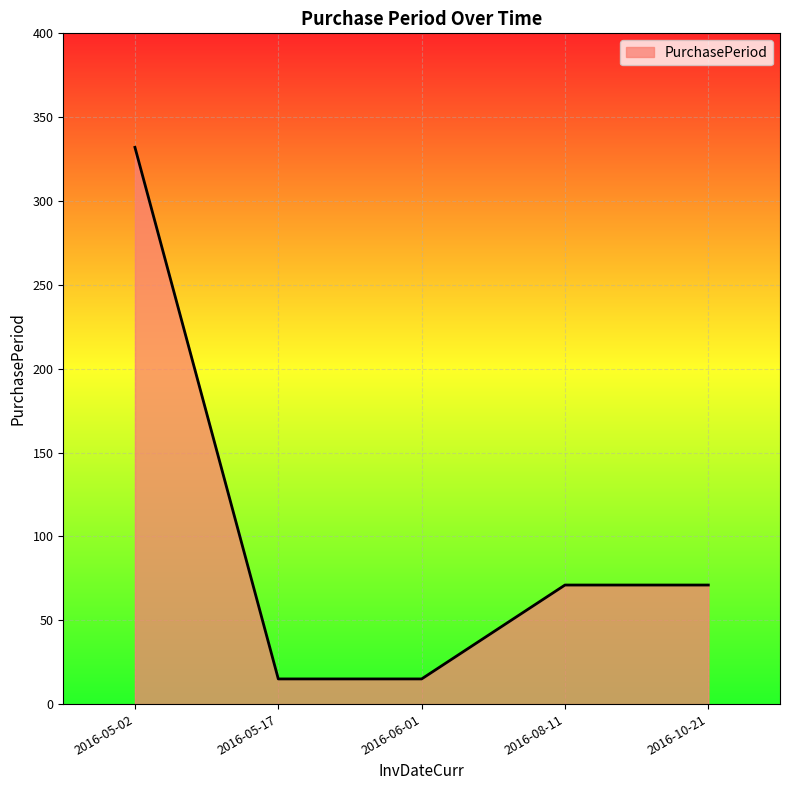

Which label corresponds to the largest value in the chart?

2016-05-02